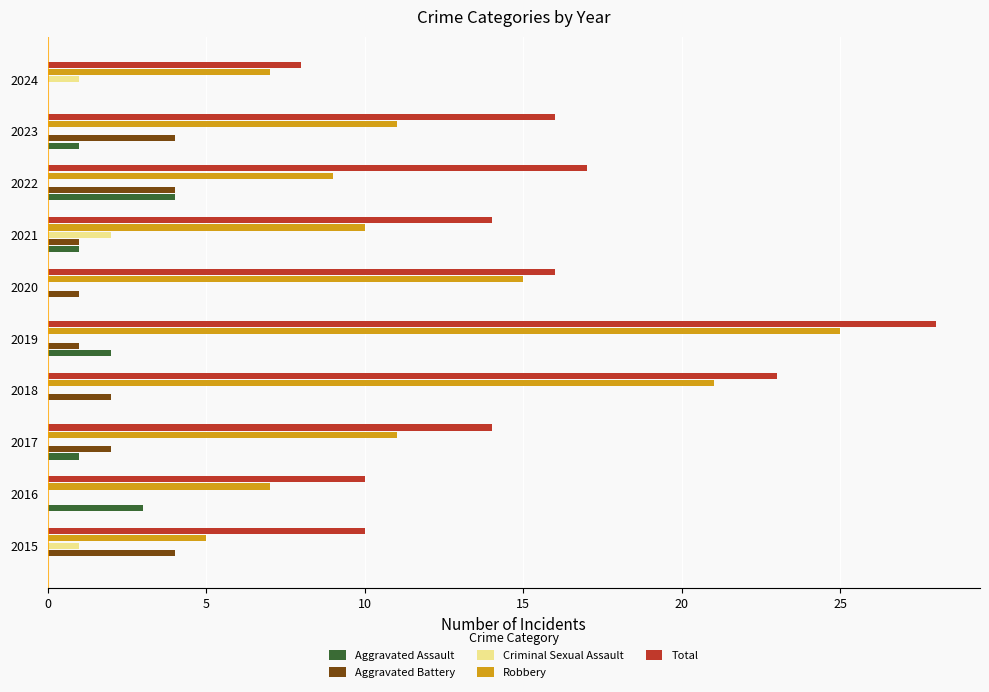

Which series has the largest total across all categories?

Total